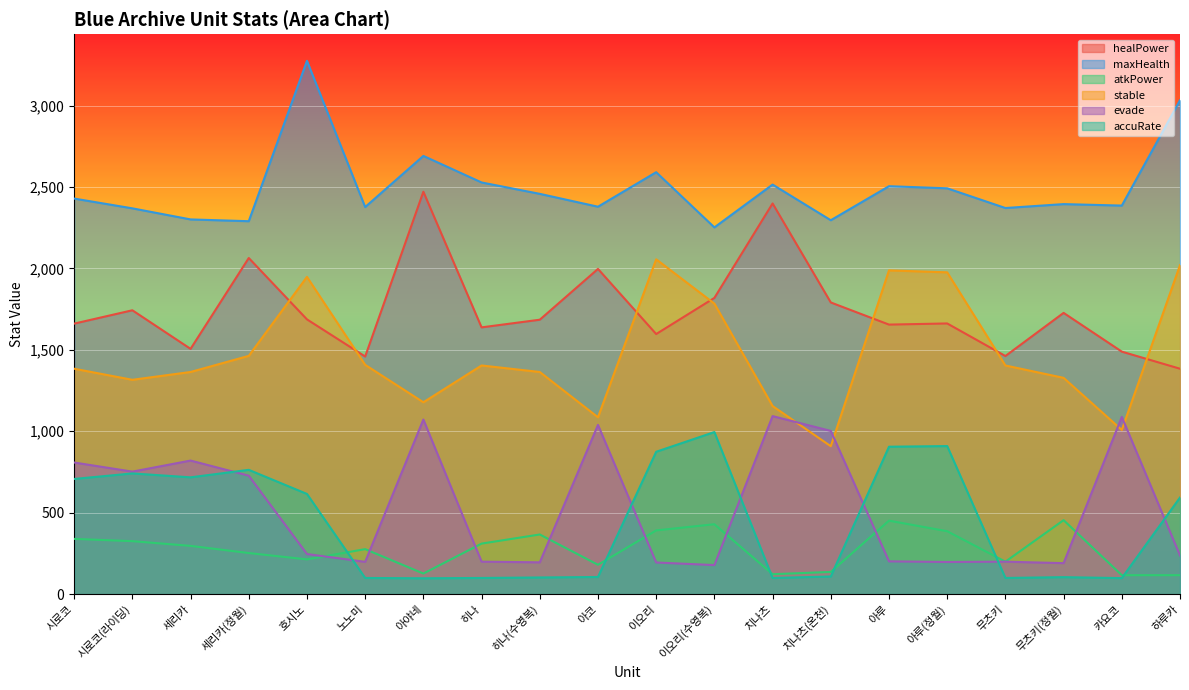

What is the average value of the atkPower series?

274